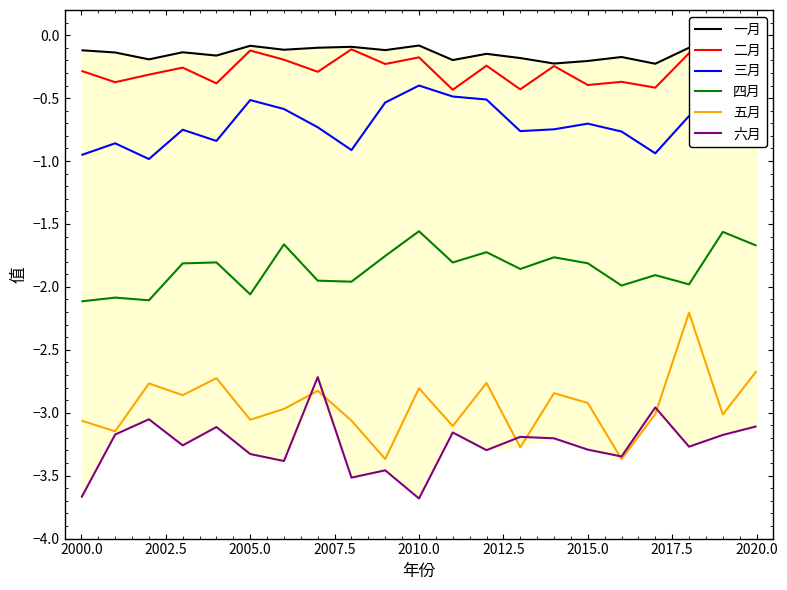

True or false: 四月 and 六月 intersect in this chart.

False